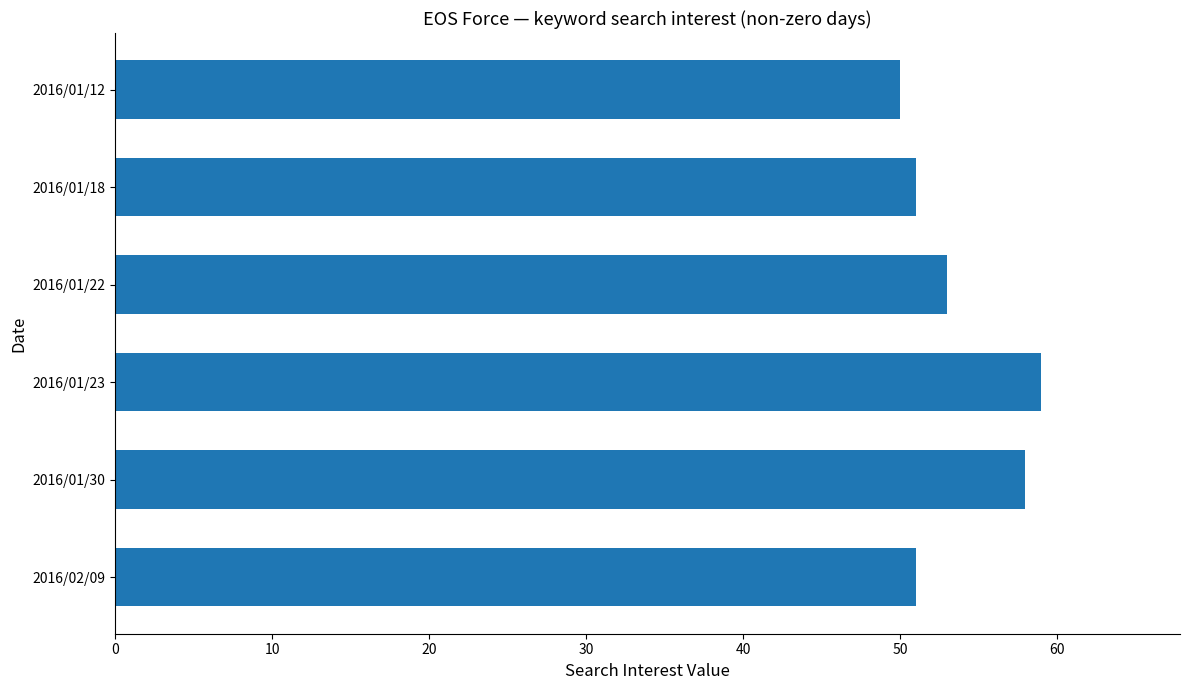

How many bars are there in total?

6